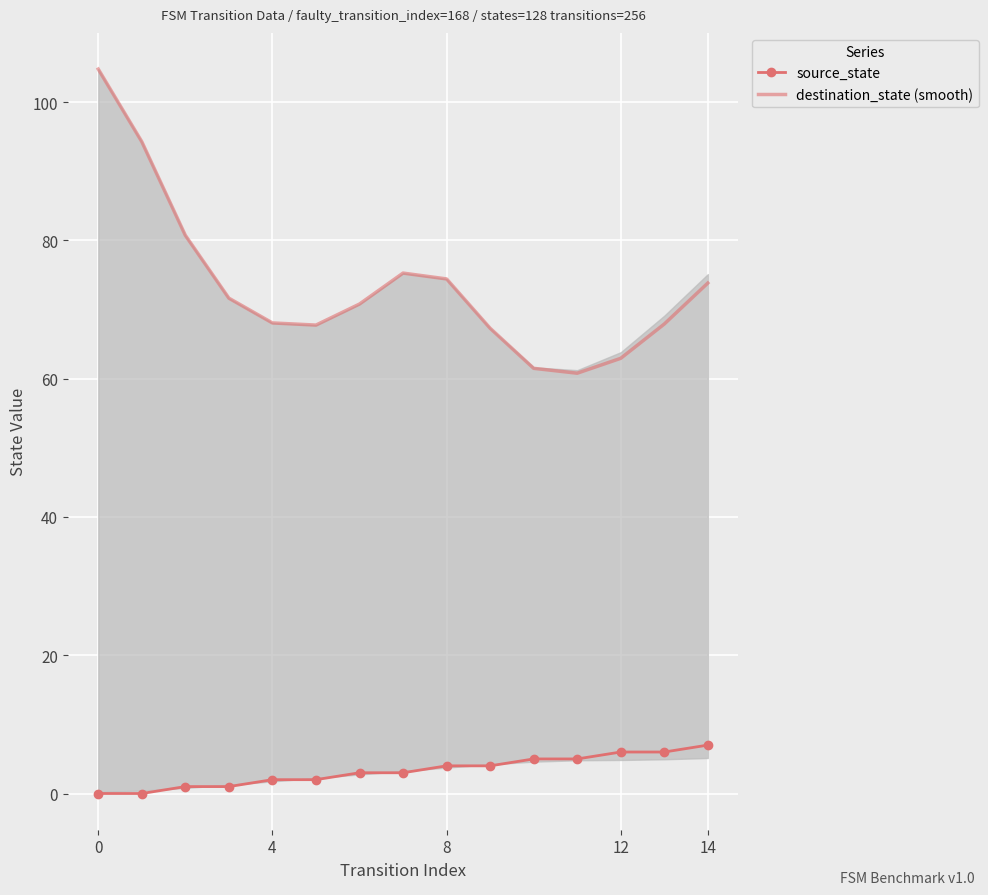

The source_state series shows 6.0 at 12. True or false?

True